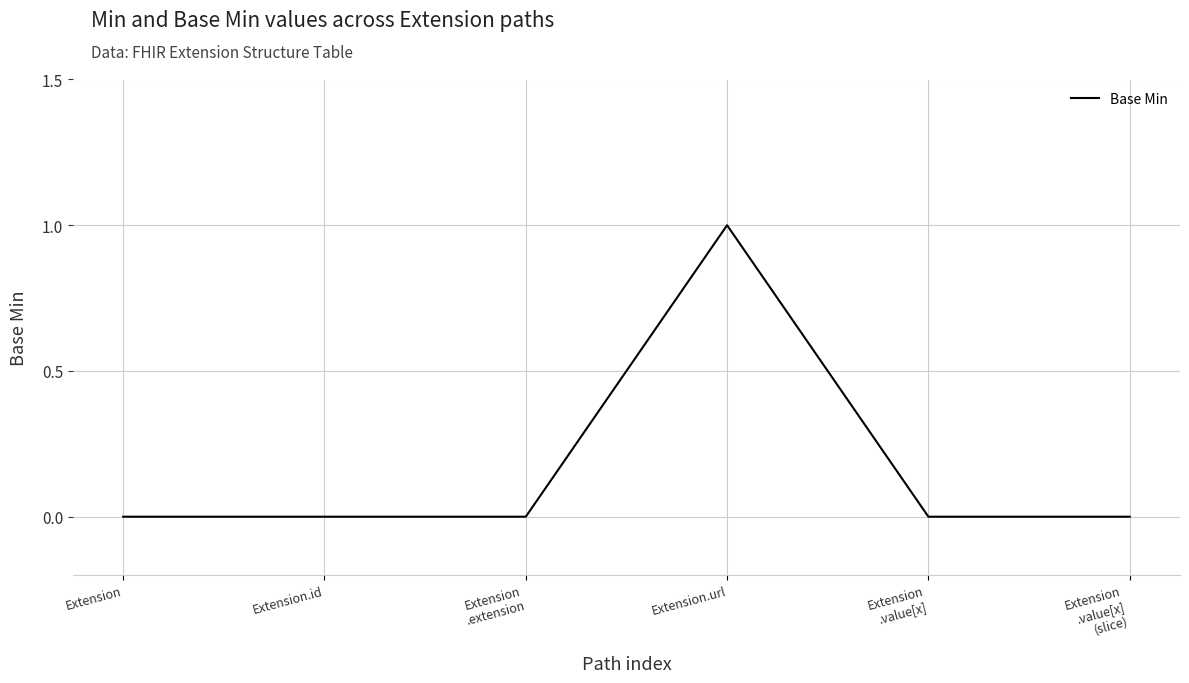

Between Extension and Extension.url, which is larger?

Extension.url